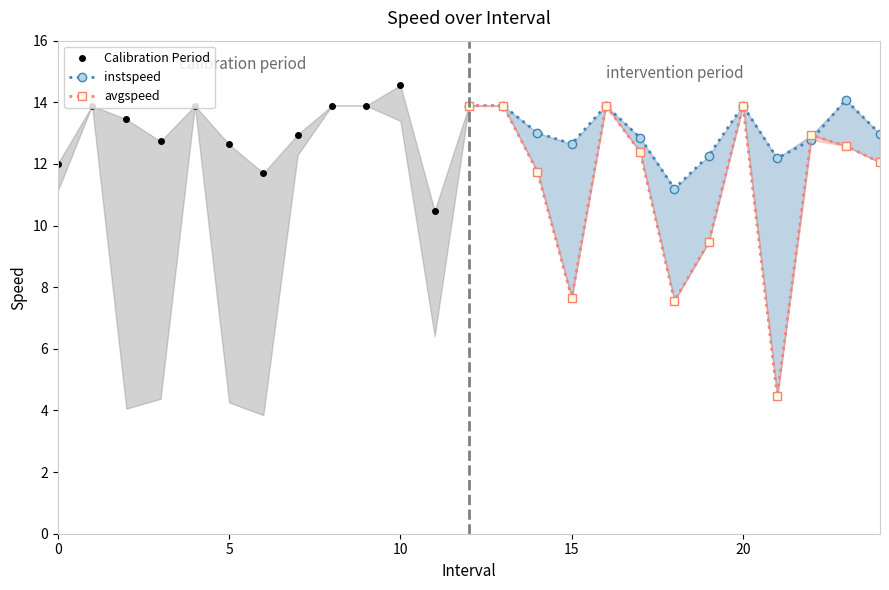

In instspeed, how many points are higher than both neighbors (excluding endpoints)?

3